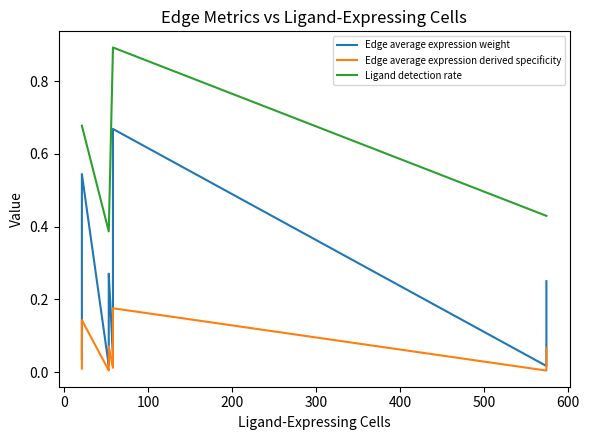

True or false: Ligand detection rate has more than 2 interior local peaks.

False